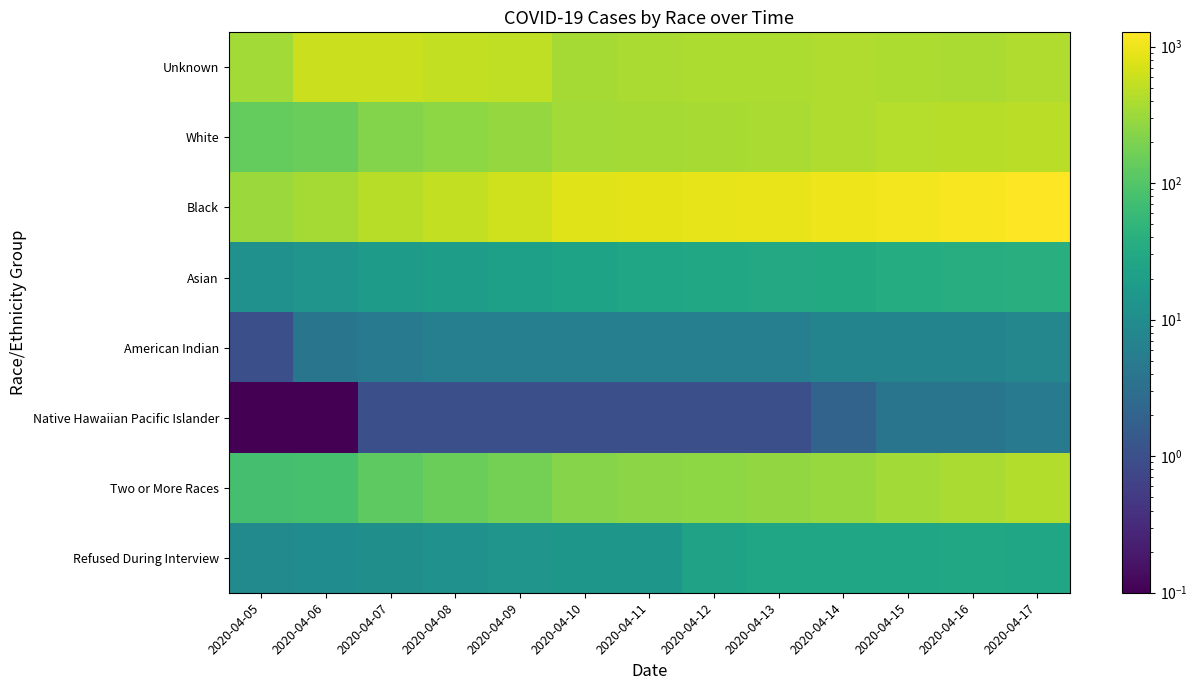

Reading left to right, what are all the values shown in this chart?

Unknown: 2020-04-05=349.0	2020-04-06=596.0	2020-04-07=604.0	2020-04-08=536.0	2020-04-09=516.0	2020-04-10=355.0	2020-04-11=379.0	2020-04-12=391.0	2020-04-13=400.0	2020-04-14=410.0	2020-04-15=404.0	2020-04-16=383.0	2020-04-17=413.0
White: 2020-04-05=135.0	2020-04-06=154.0	2020-04-07=218.0	2020-04-08=253.0	2020-04-09=281.0	2020-04-10=339.0	2020-04-11=354.0	2020-04-12=365.0	2020-04-13=388.0	2020-04-14=411.0	2020-04-15=439.0	2020-04-16=461.0	2020-04-17=473.0
Black: 2020-04-05=303.0	2020-04-06=353.0	2020-04-07=460.0	2020-04-08=542.0	2020-04-09=642.0	2020-04-10=812.0	2020-04-11=852.0	2020-04-12=884.0	2020-04-13=932.0	2020-04-14=1009.0	2020-04-15=1089.0	2020-04-16=1171.0	2020-04-17=1271.0
Asian: 2020-04-05=12.0	2020-04-06=14.0	2020-04-07=18.0	2020-04-08=20.0	2020-04-09=21.0	2020-04-10=24.0	2020-04-11=26.0	2020-04-12=29.0	2020-04-13=30.0	2020-04-14=31.0	2020-04-15=35.0	2020-04-16=36.0	2020-04-17=38.0
American Indian: 2020-04-05=1.0	2020-04-06=4.0	2020-04-07=5.0	2020-04-08=6.0	2020-04-09=6.0	2020-04-10=6.0	2020-04-11=6.0	2020-04-12=6.0	2020-04-13=6.0	2020-04-14=7.0	2020-04-15=7.0	2020-04-16=7.0	2020-04-17=8.0
Native Hawaiian Pacific Islander: 2020-04-05=0.1	2020-04-06=0.1	2020-04-07=1.0	2020-04-08=1.0	2020-04-09=1.0	2020-04-10=1.0	2020-04-11=1.0	2020-04-12=1.0	2020-04-13=1.0	2020-04-14=2.0	2020-04-15=4.0	2020-04-16=4.0	2020-04-17=5.0
Two or More Races: 2020-04-05=78.0	2020-04-06=80.0	2020-04-07=123.0	2020-04-08=153.0	2020-04-09=179.0	2020-04-10=226.0	2020-04-11=242.0	2020-04-12=256.0	2020-04-13=275.0	2020-04-14=300.0	2020-04-15=345.0	2020-04-16=386.0	2020-04-17=431.0
Refused During Interview: 2020-04-05=9.0	2020-04-06=10.0	2020-04-07=11.0	2020-04-08=12.0	2020-04-09=14.0	2020-04-10=15.0	2020-04-11=15.0	2020-04-12=23.0	2020-04-13=26.0	2020-04-14=27.0	2020-04-15=27.0	2020-04-16=28.0	2020-04-17=27.0